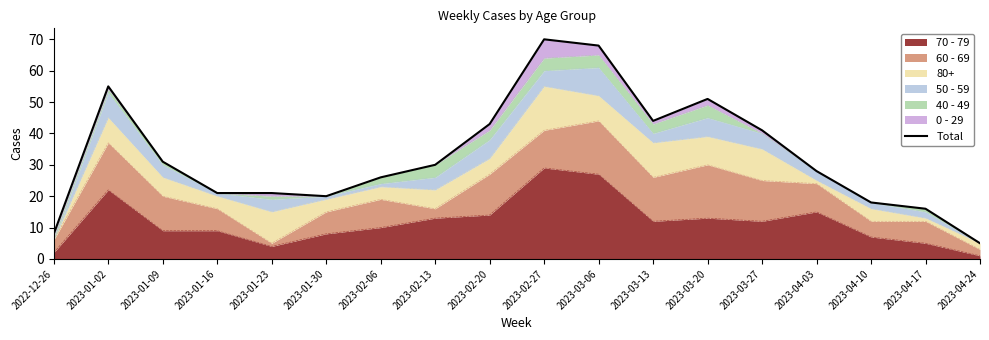

True or false: the data has more than 0 interior local peaks.

True